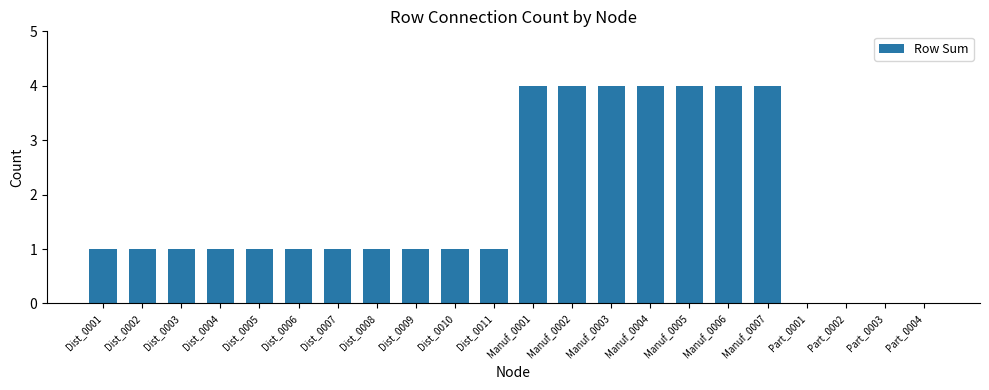

What is the sum of the values at Dist_0003 and Manuf_0006?

5